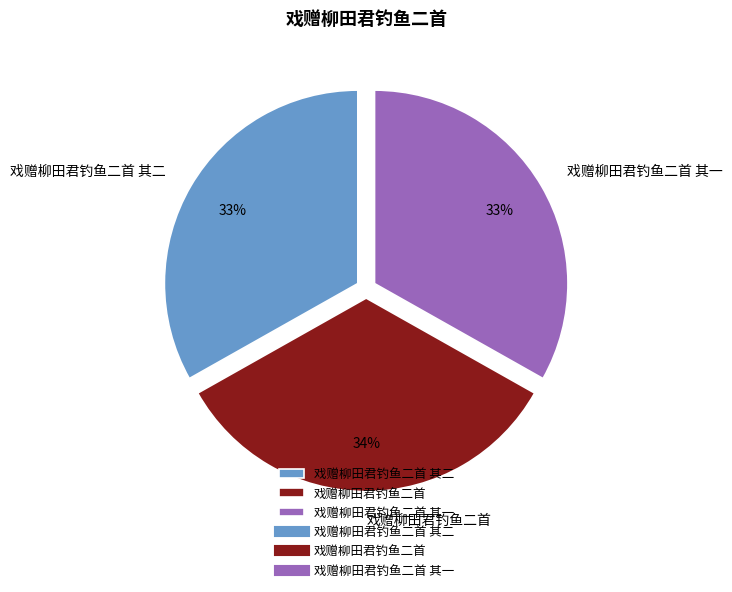

To the nearest percent, what portion does 戏赠柳田君钓鱼二首 其一 represent?

33%